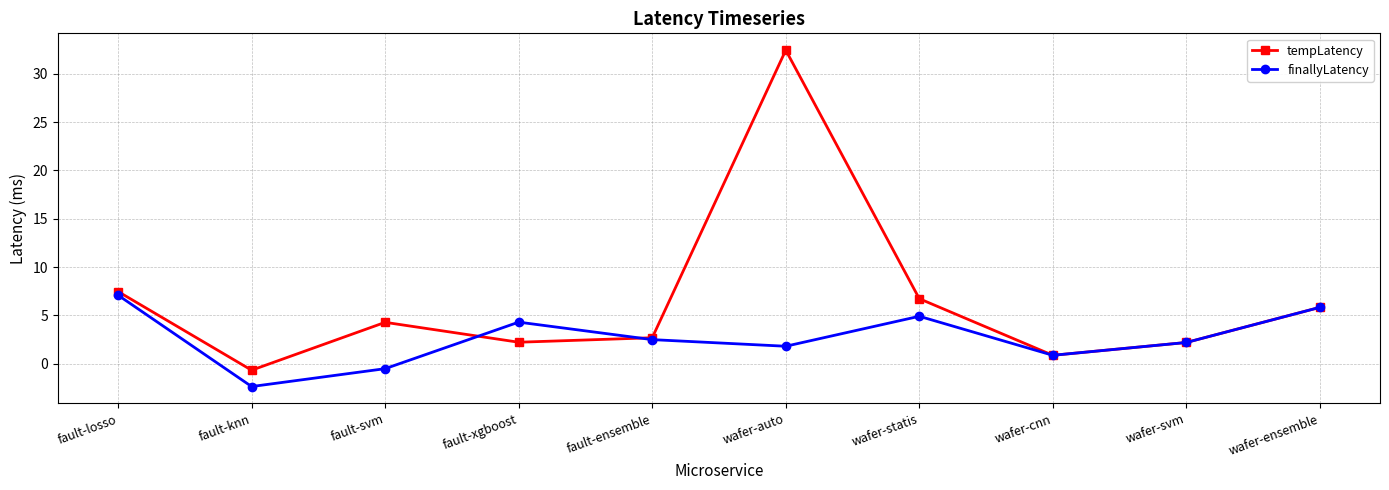

Which series changed the most between fault-losso and wafer-ensemble?

tempLatency